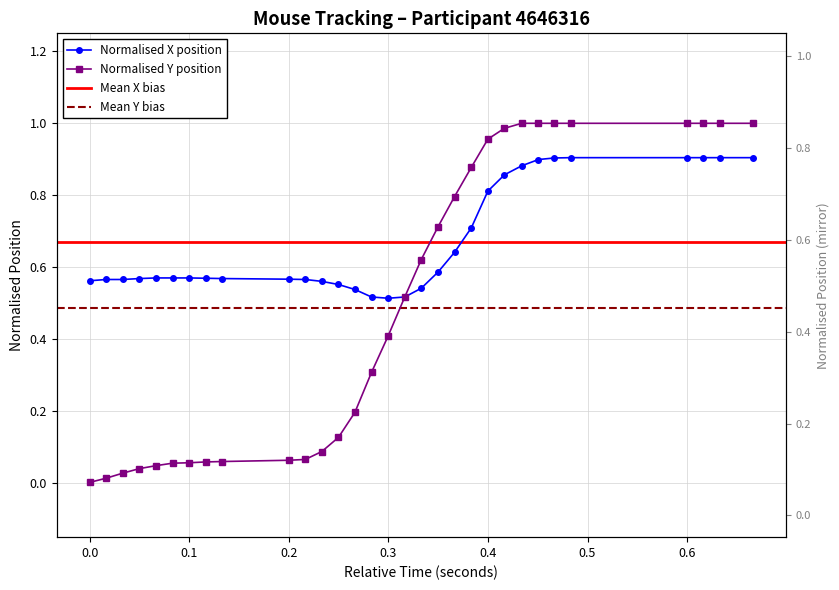

Is it true that x_normalised equals 0.2 at 22?

False